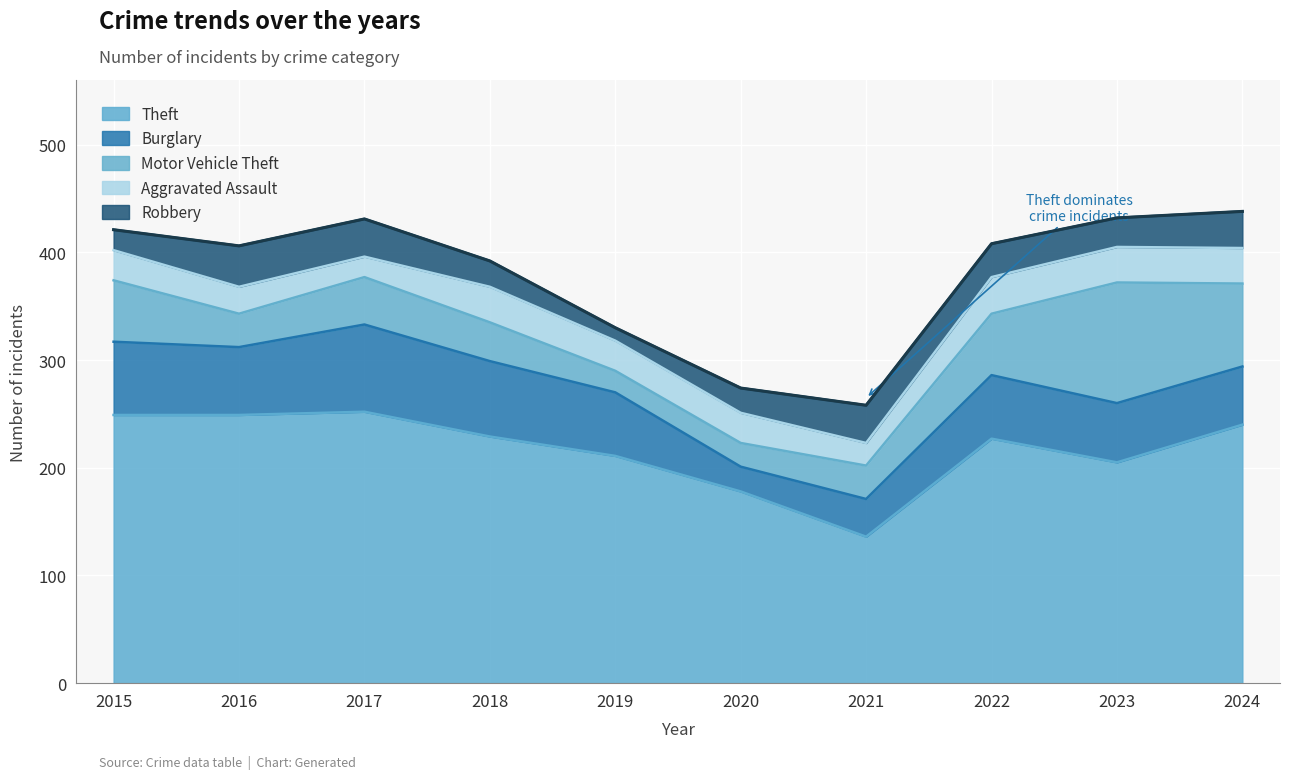

True or false: Motor Vehicle Theft has more than 1 interior local peaks.

True